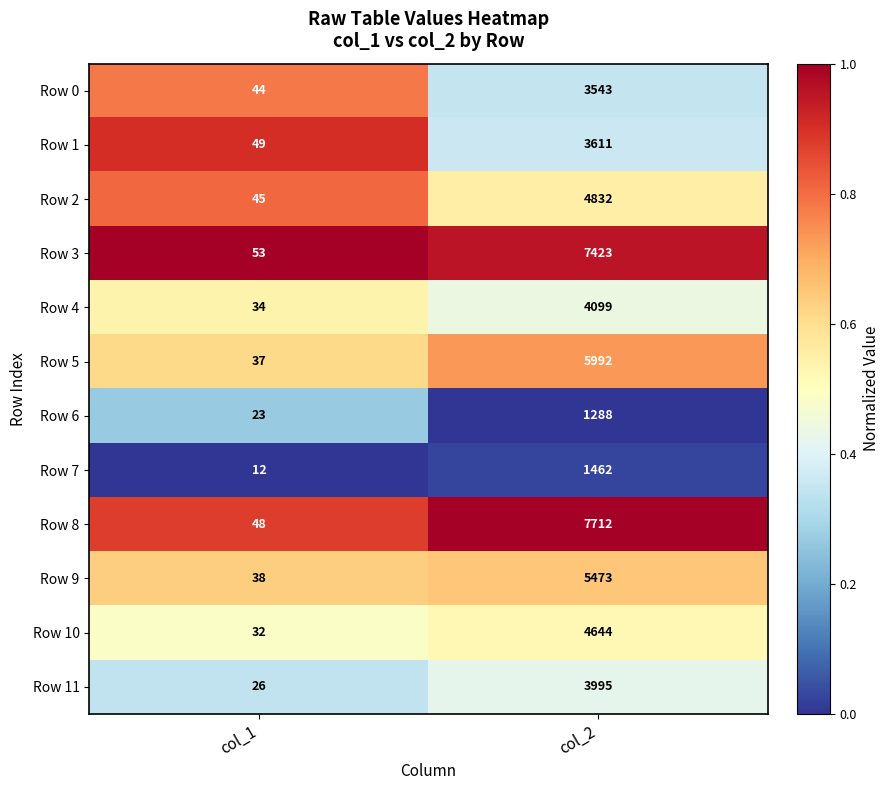

Reading left to right, extract all data points from this chart.

Row 0: col_1=44	col_2=3543
Row 1: col_1=49	col_2=3611
Row 2: col_1=45	col_2=4832
Row 3: col_1=53	col_2=7423
Row 4: col_1=34	col_2=4099
Row 5: col_1=37	col_2=5992
Row 6: col_1=23	col_2=1288
Row 7: col_1=12	col_2=1462
Row 8: col_1=48	col_2=7712
Row 9: col_1=38	col_2=5473
Row 10: col_1=32	col_2=4644
Row 11: col_1=26	col_2=3995